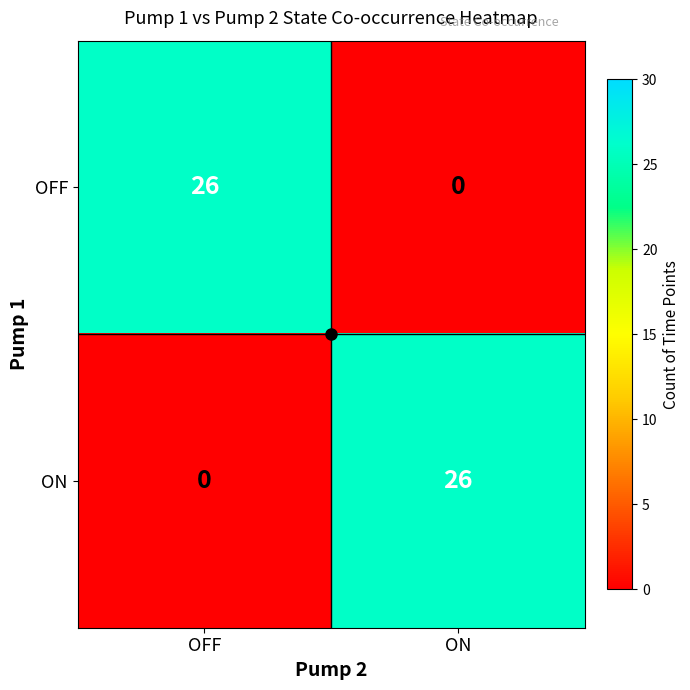

Which category has the lowest value in the ON series?

OFF